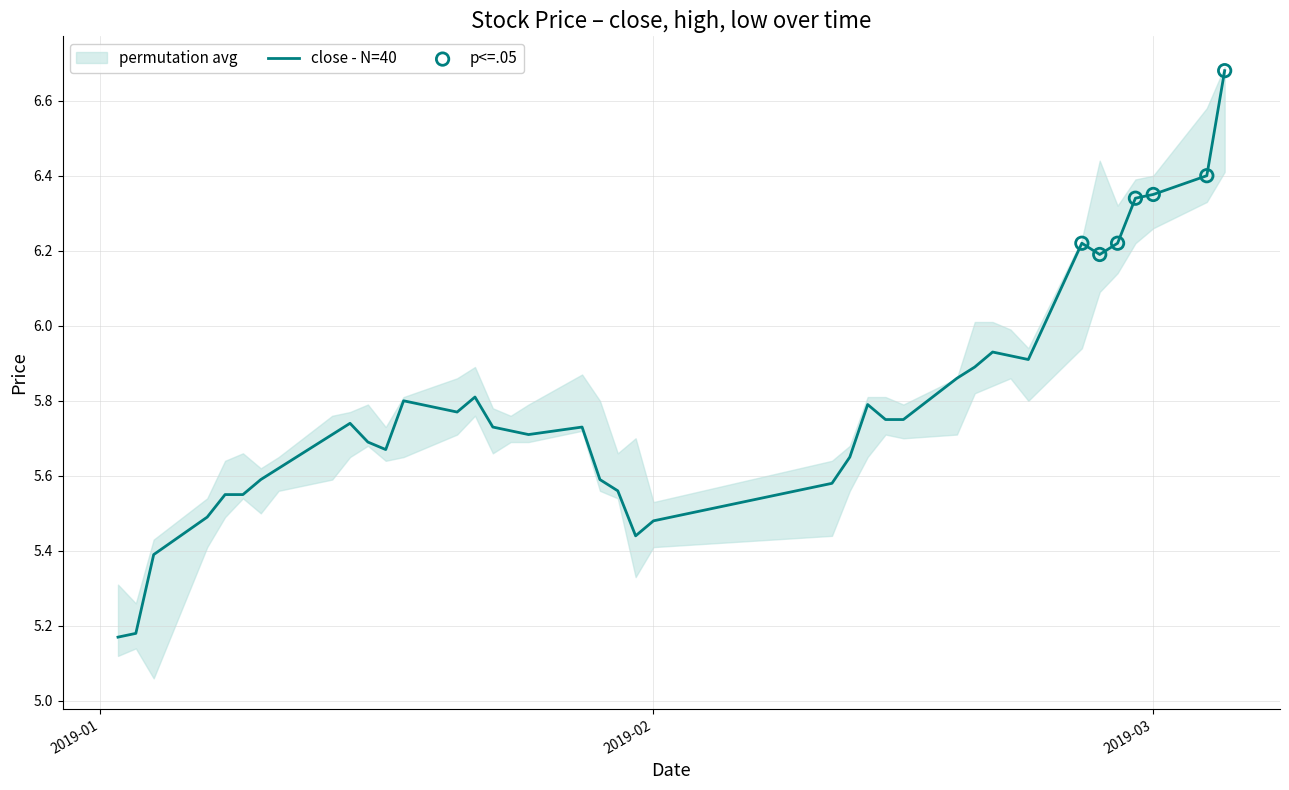

At which category is the sum across all series the highest?

2019-03-05